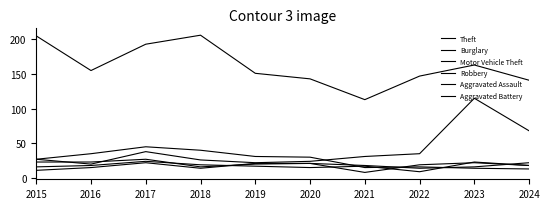

How many times do Aggravated Assault and Robbery cross each other?

5